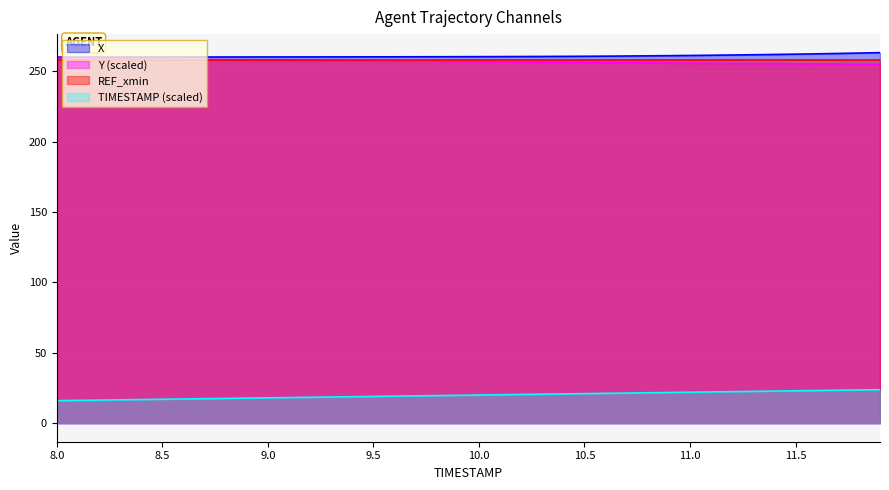

What is the total value across all series at 8.0?

793.1